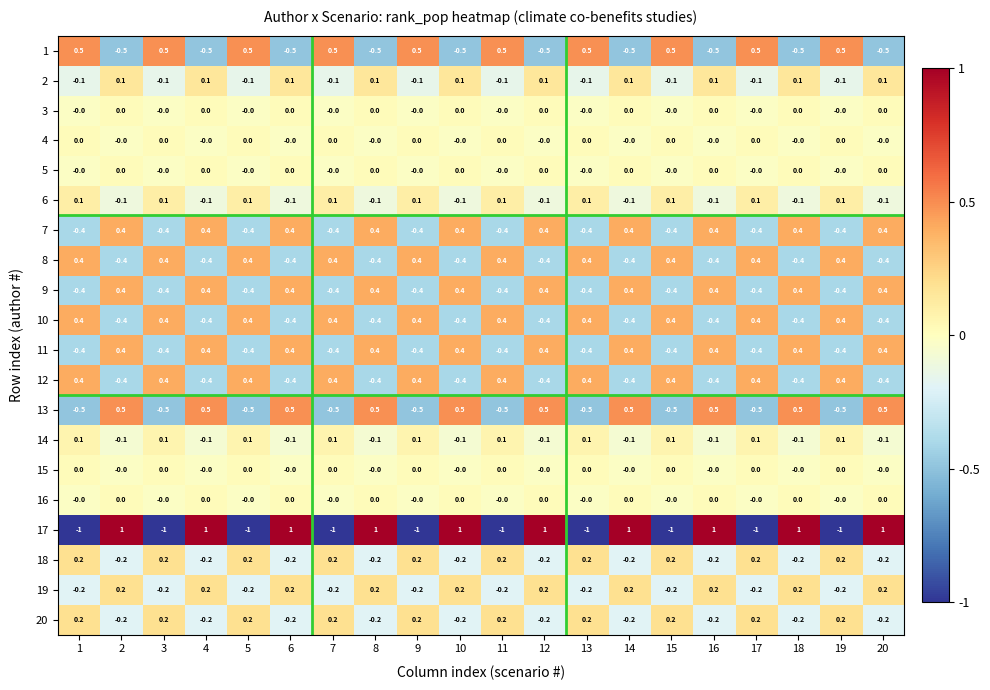

How many 17 values are between -1 and 1?

20